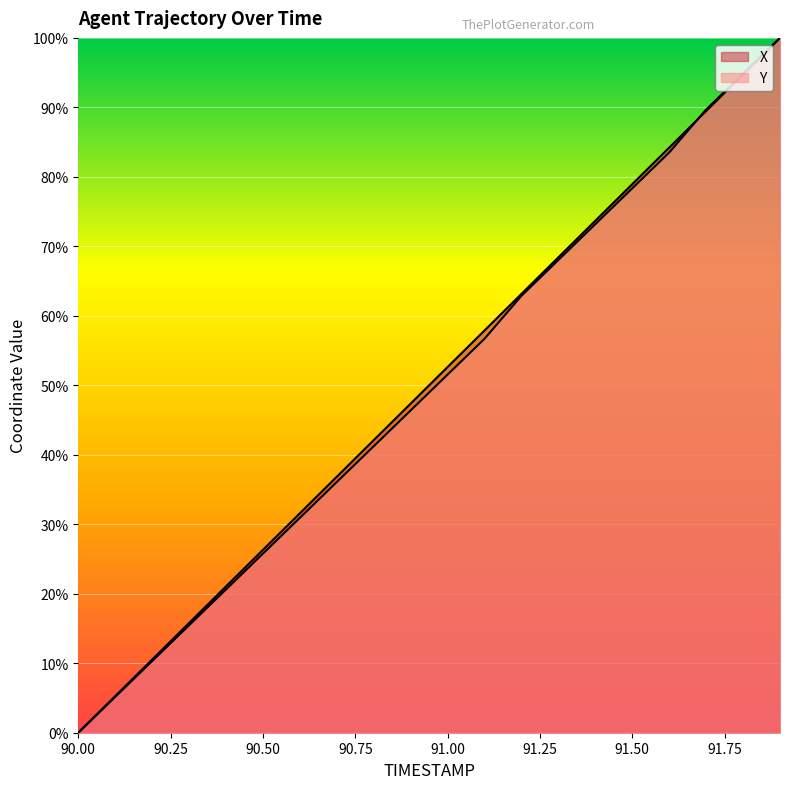

True or false: Y has more than 0 points higher than both neighbors.

False